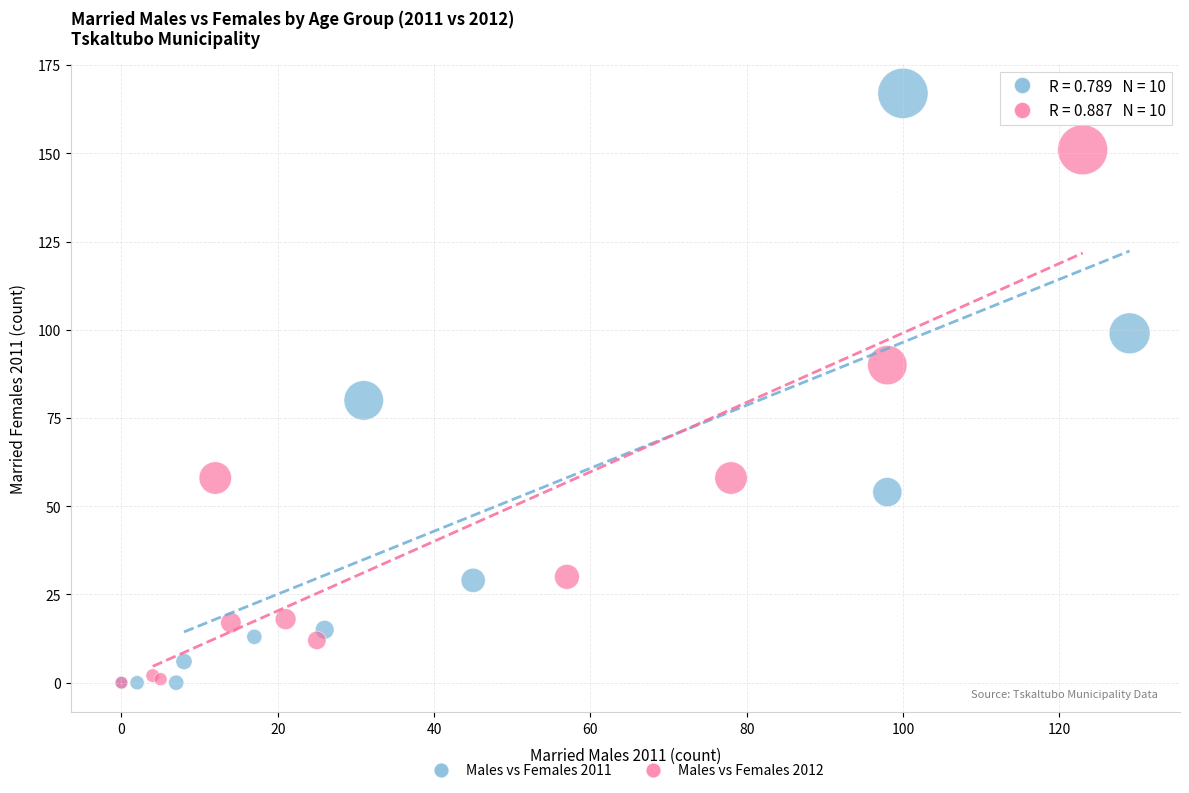

Which series has the widest spread of Y values?

Males vs Females 2011